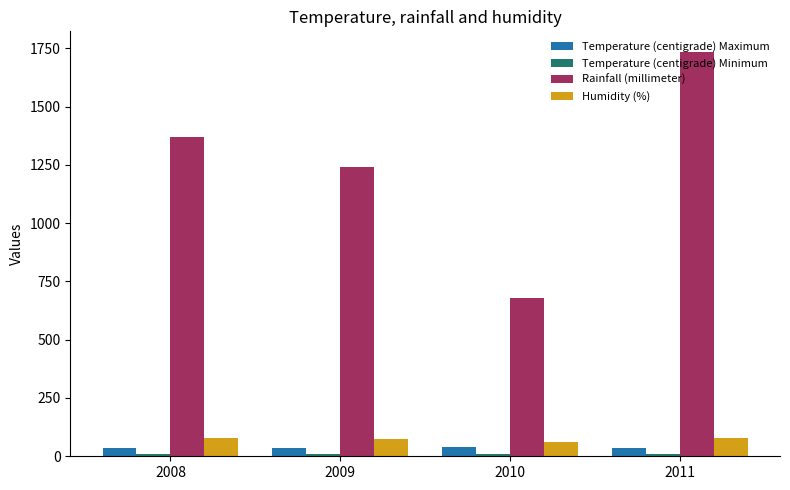

Is the value of Temperature (centigrade) Maximum at 2008 greater than the value of Rainfall (millimeter) at 2010?

No